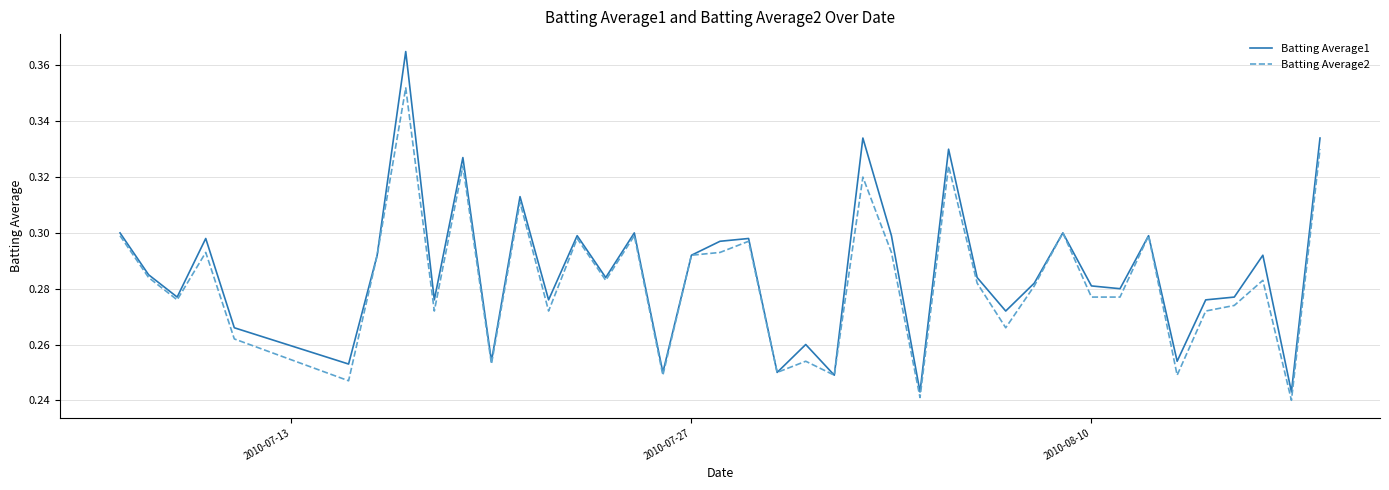

Which series has the widest spread of values?

Batting Average1